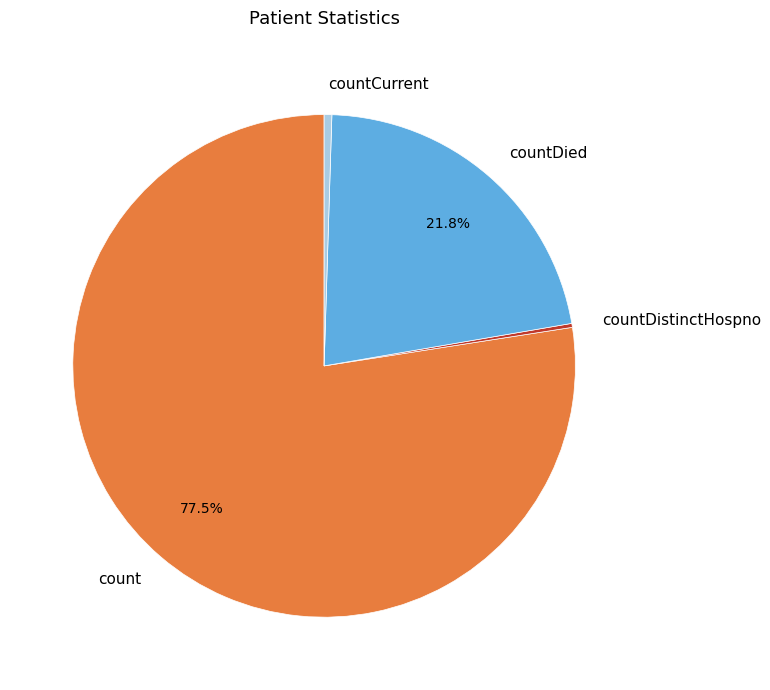

Does countCurrent represent more than half of the total?

No